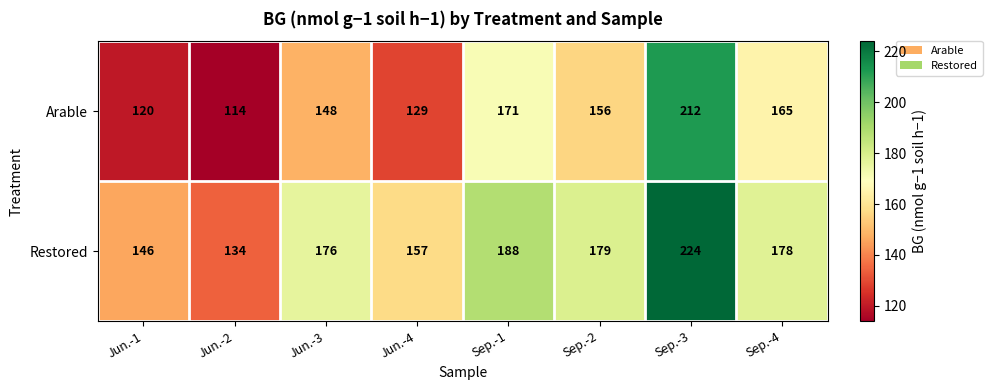

At how many categories does at least one series exceed 180?

2